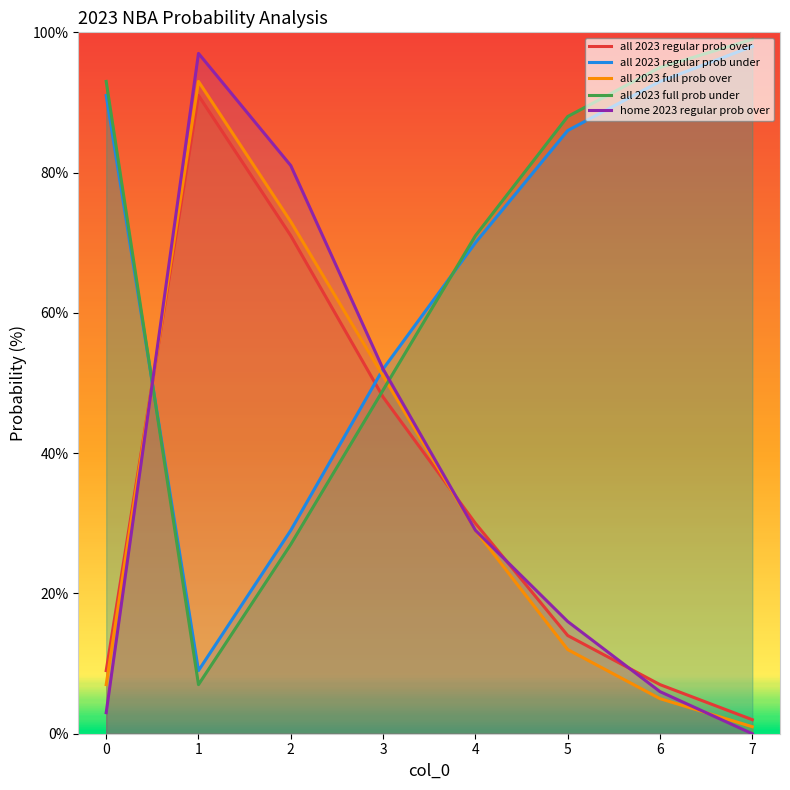

What is the total value across all series at 4?

229